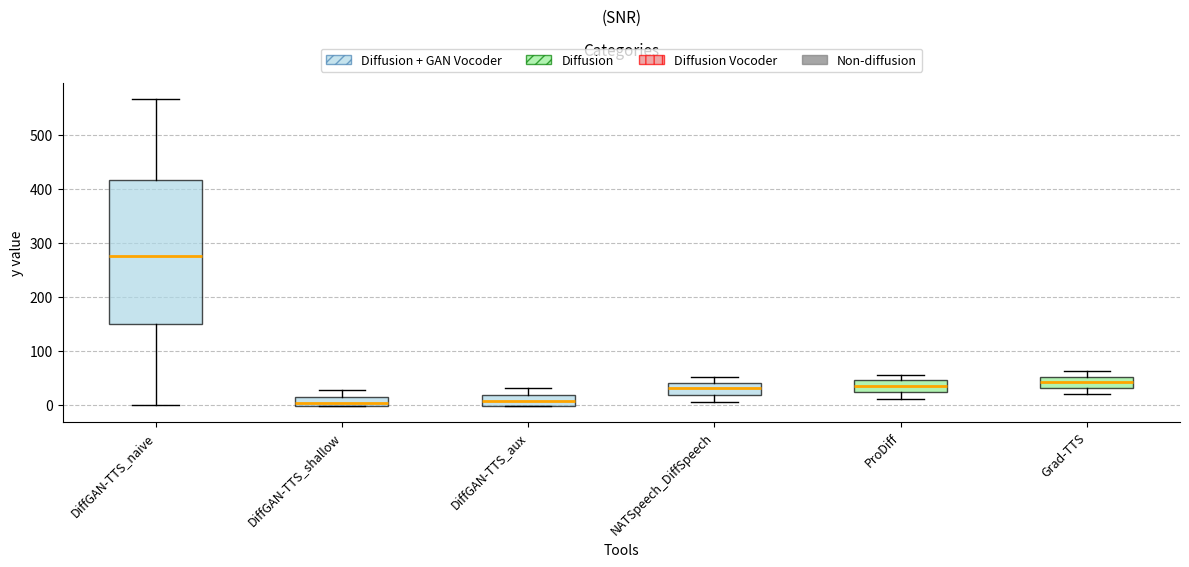

Comparing the boxes themselves (not the whiskers), which one is the tallest?

DiffGAN-TTS_naive